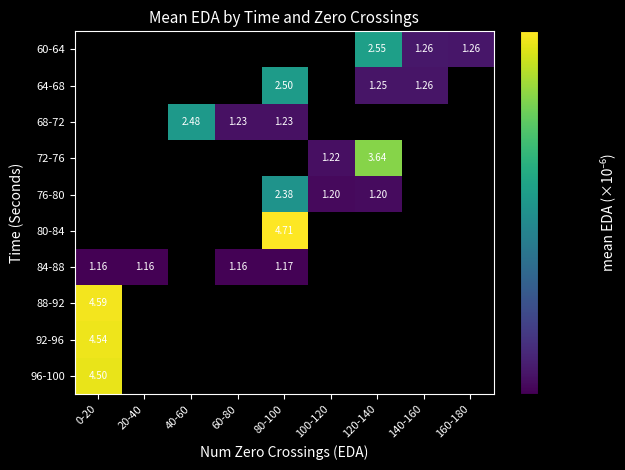

Is the value of 80-84 at 80-100 greater than the value of 64-68 at 80-100?

Yes